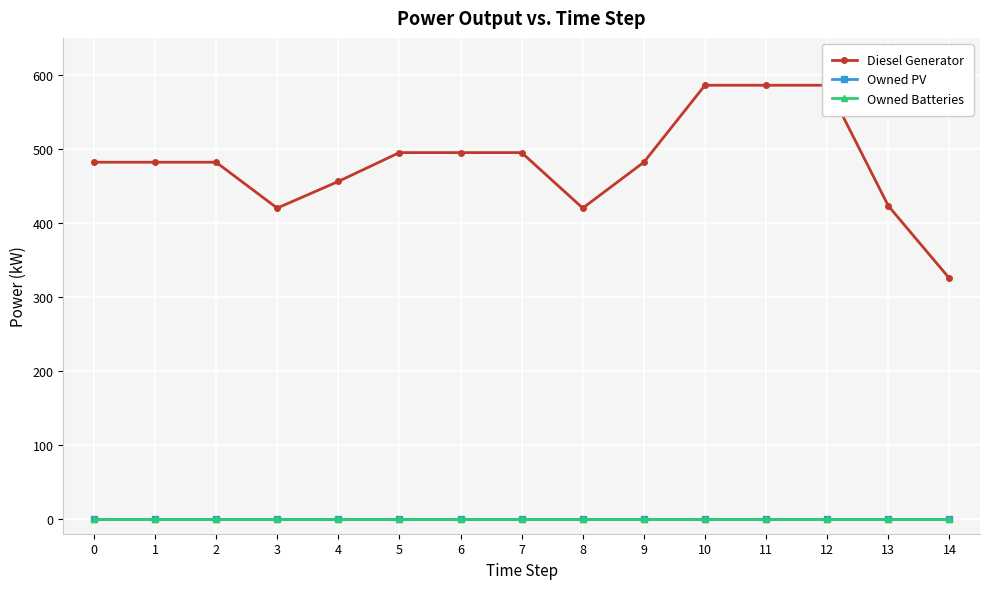

True or false: Owned Batteries has more than 0 interior local peaks.

False